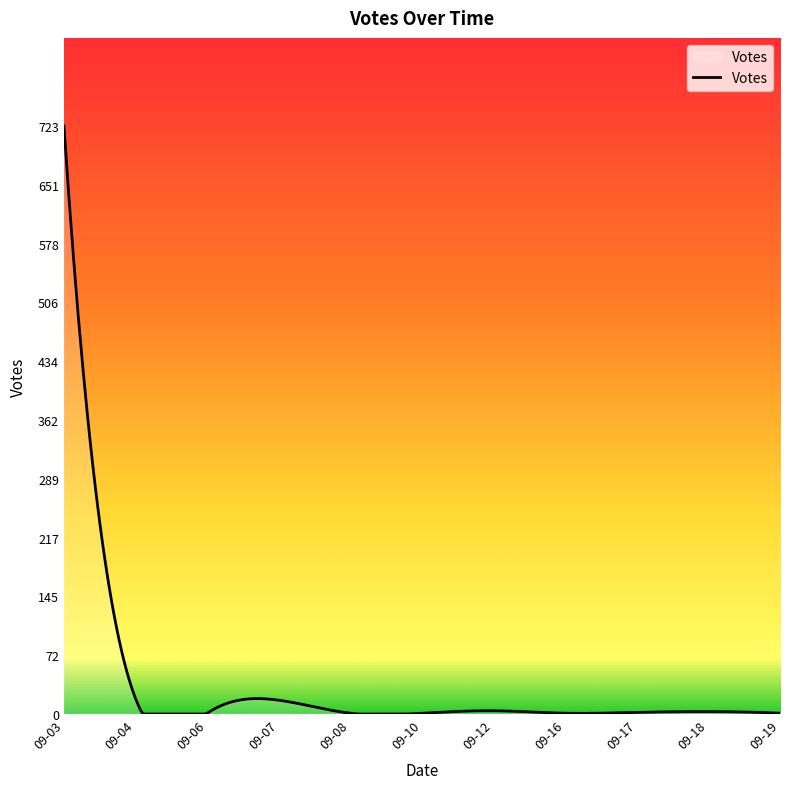

What is the difference between the maximum and minimum values?

723.0